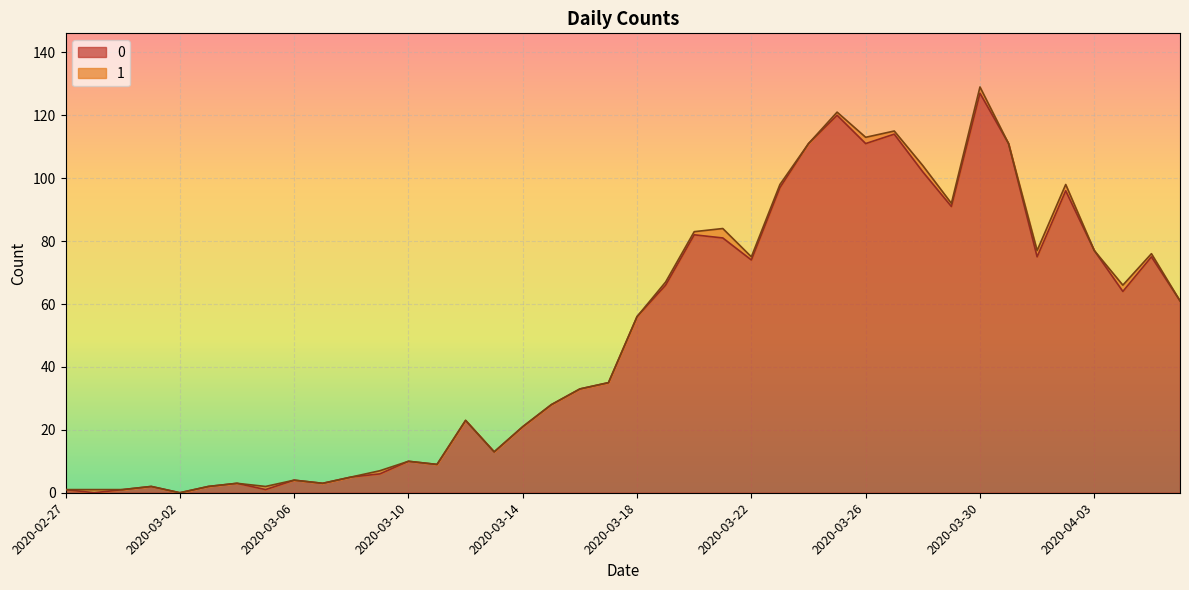

How many points are lower than both their immediate neighbors (excluding endpoints)?

11